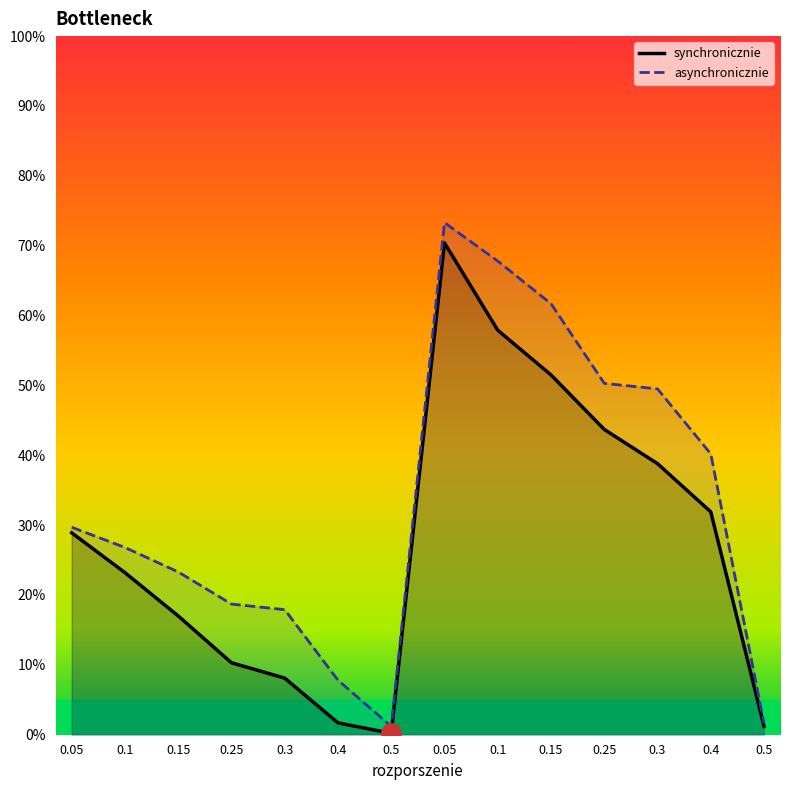

What is the sum of all synchronicznie values?

384.8